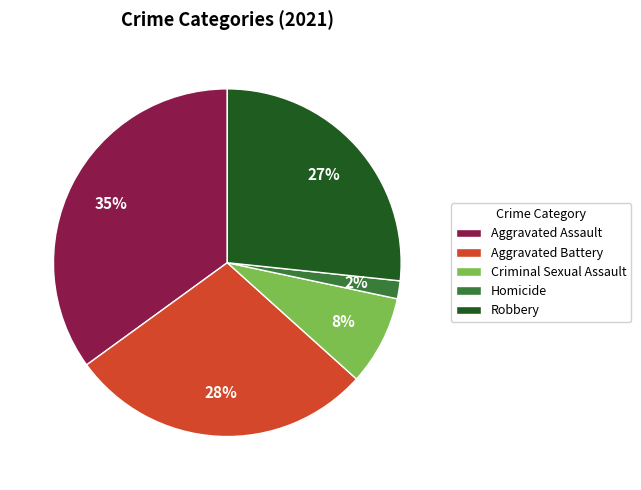

Which slice is the smallest?

Homicide